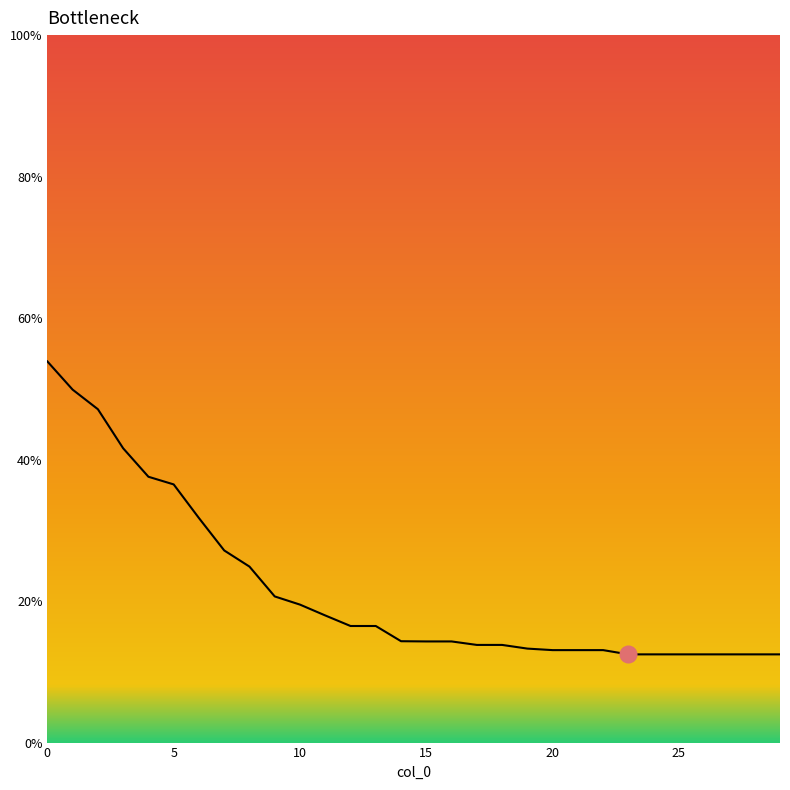

What is the smallest value displayed?

12.5